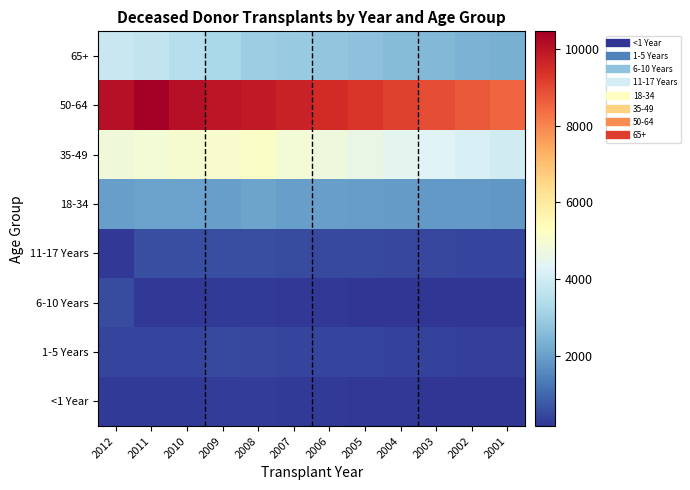

What is the spread (max minus min) of values at 2007?

9480